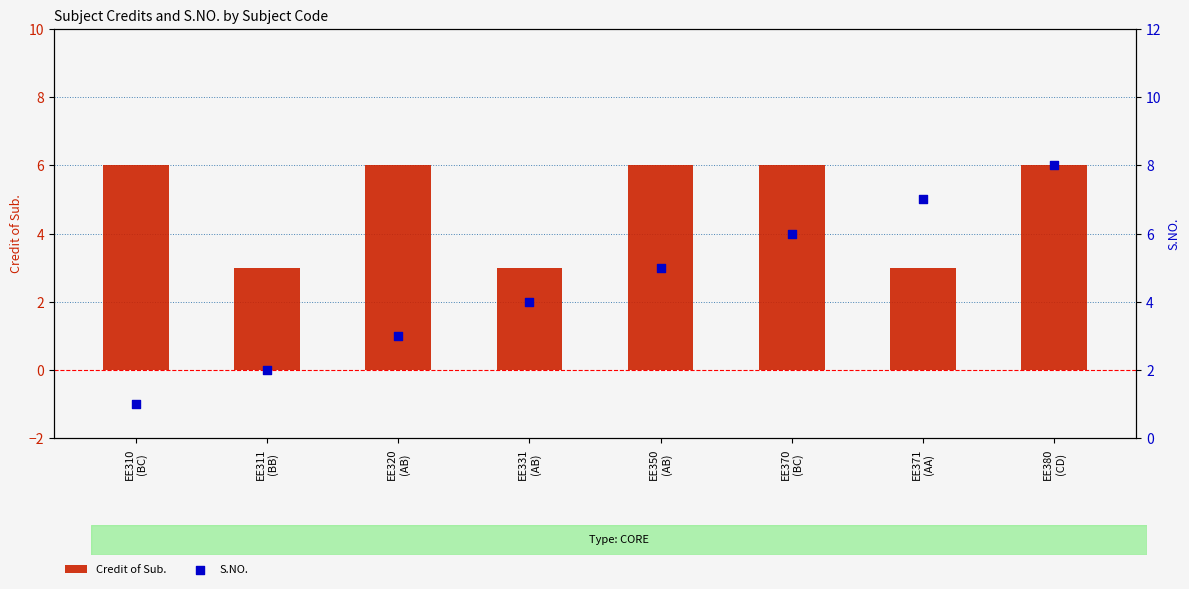

Which series has the largest total across all categories?

Credit of Sub.